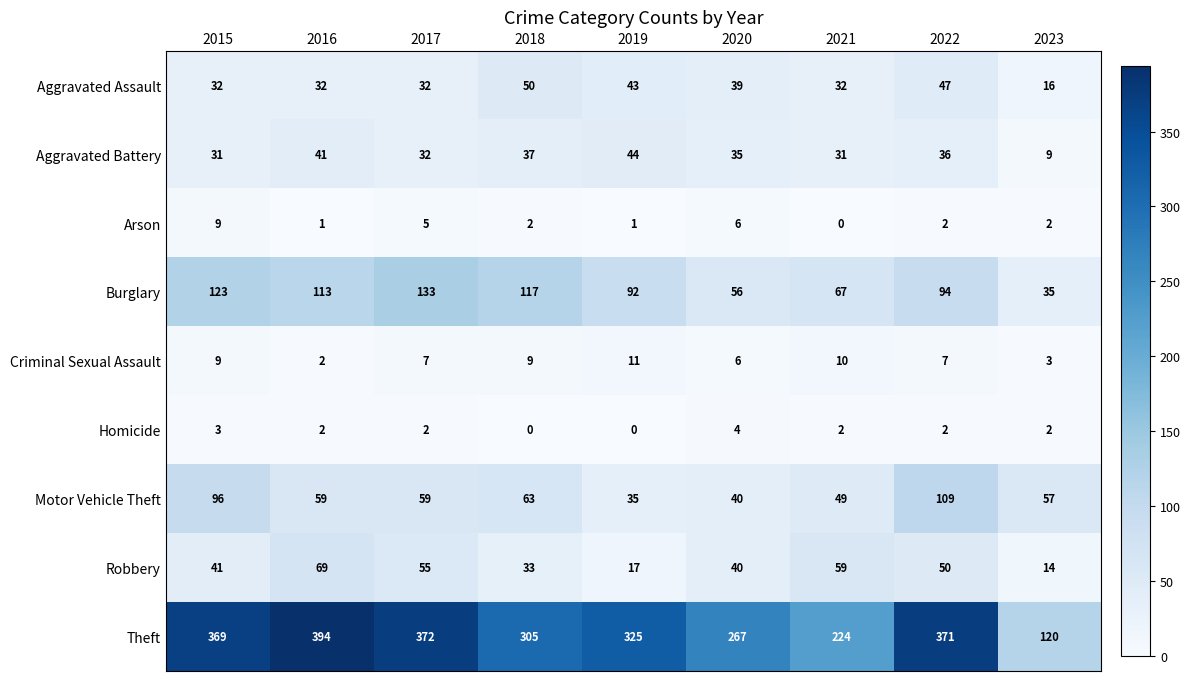

How many data points does each series have?

9